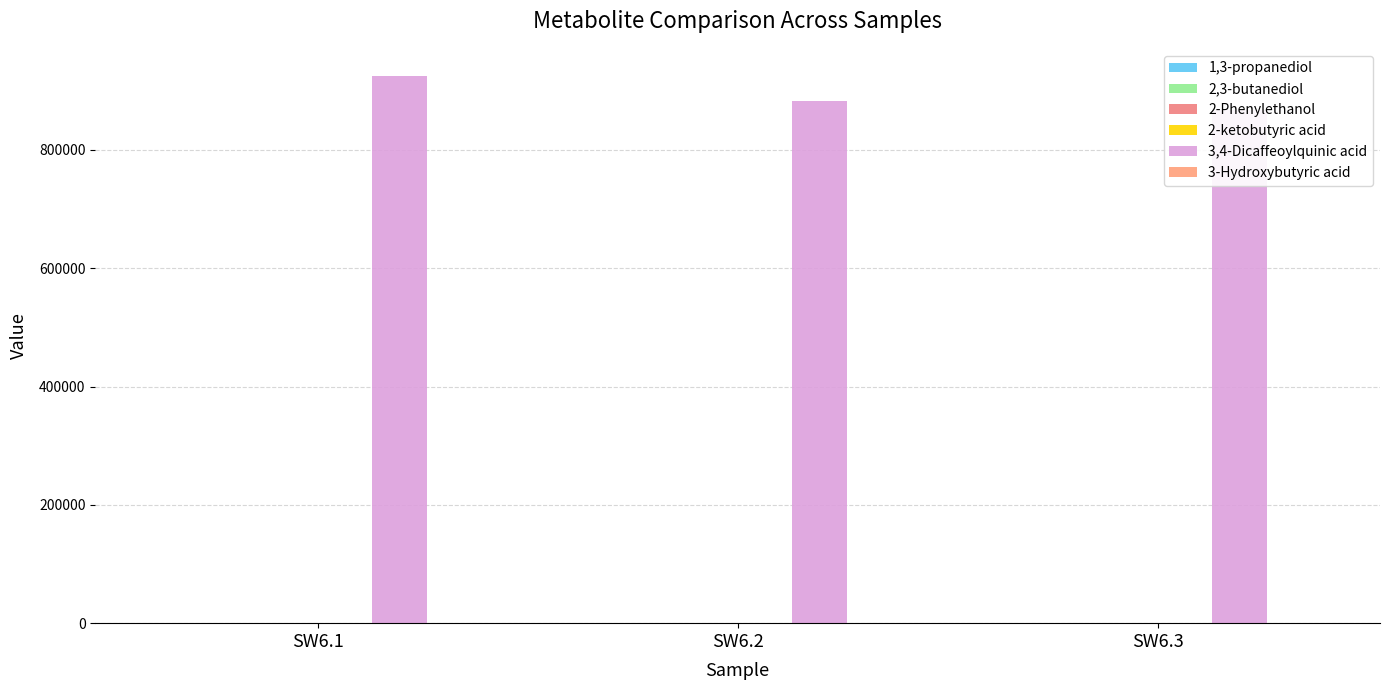

Are the bars grouped side by side (vs. stacked)?

Yes